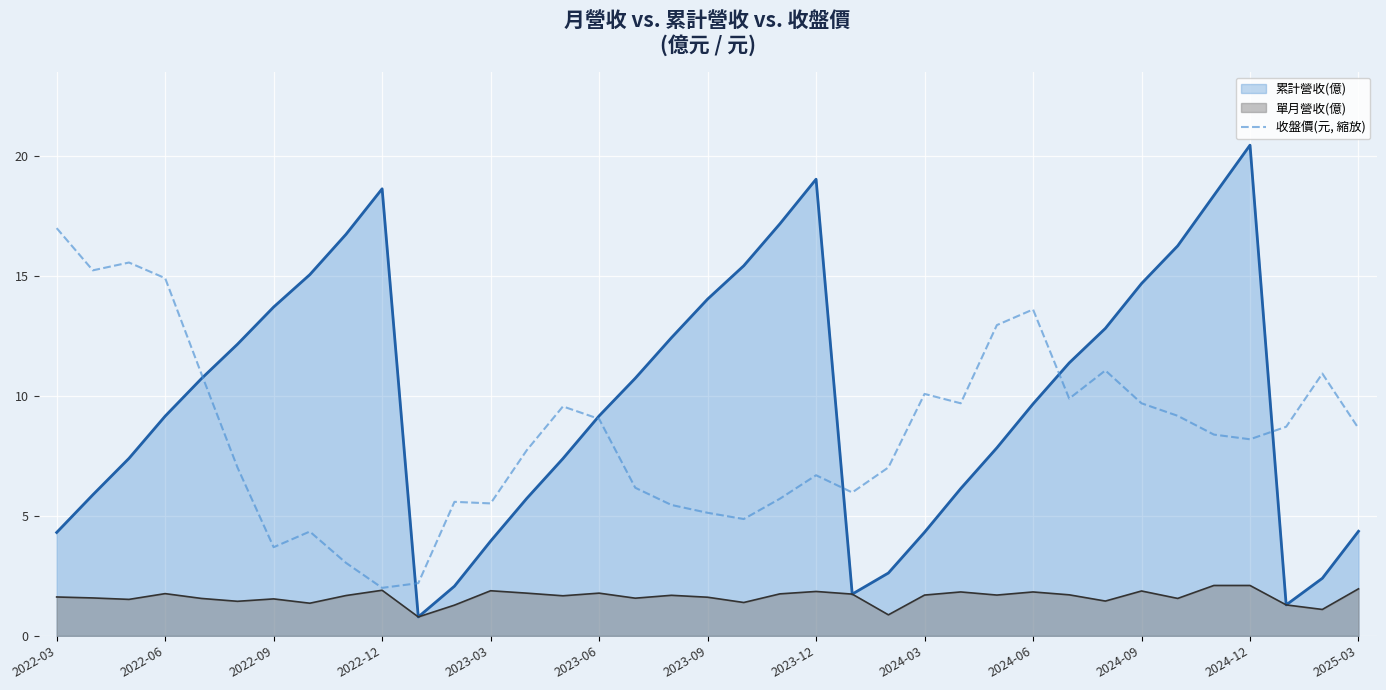

How many points are lower than both their immediate neighbors (excluding endpoints)?

9